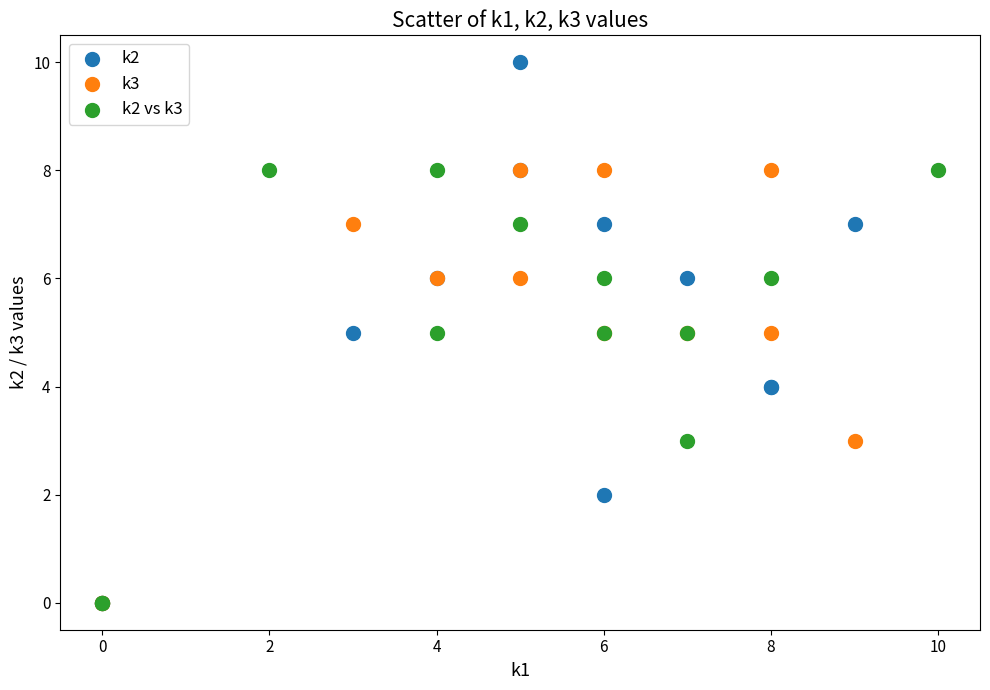

Which series has the widest spread of Y values?

k2